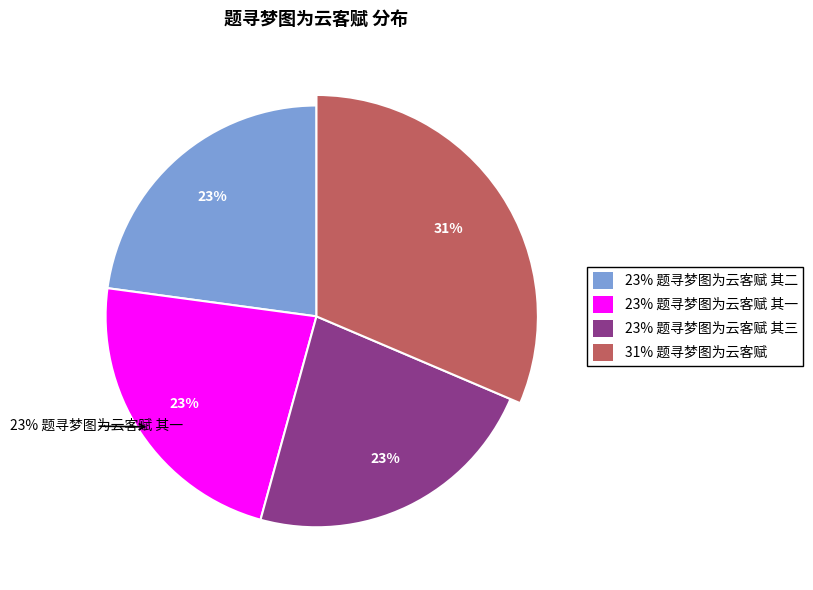

Is there a majority slice in this chart?

No